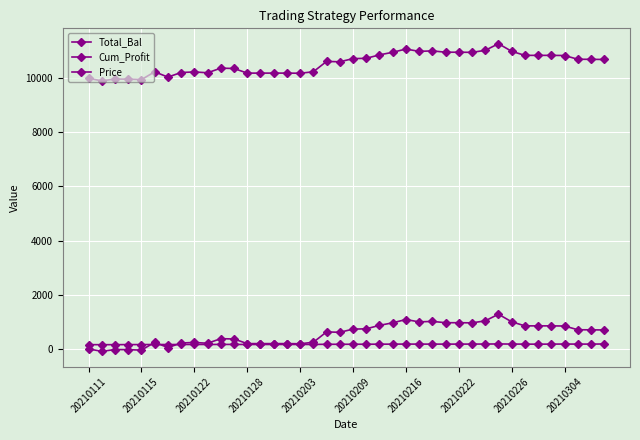

Count the number of categories in the chart.

40